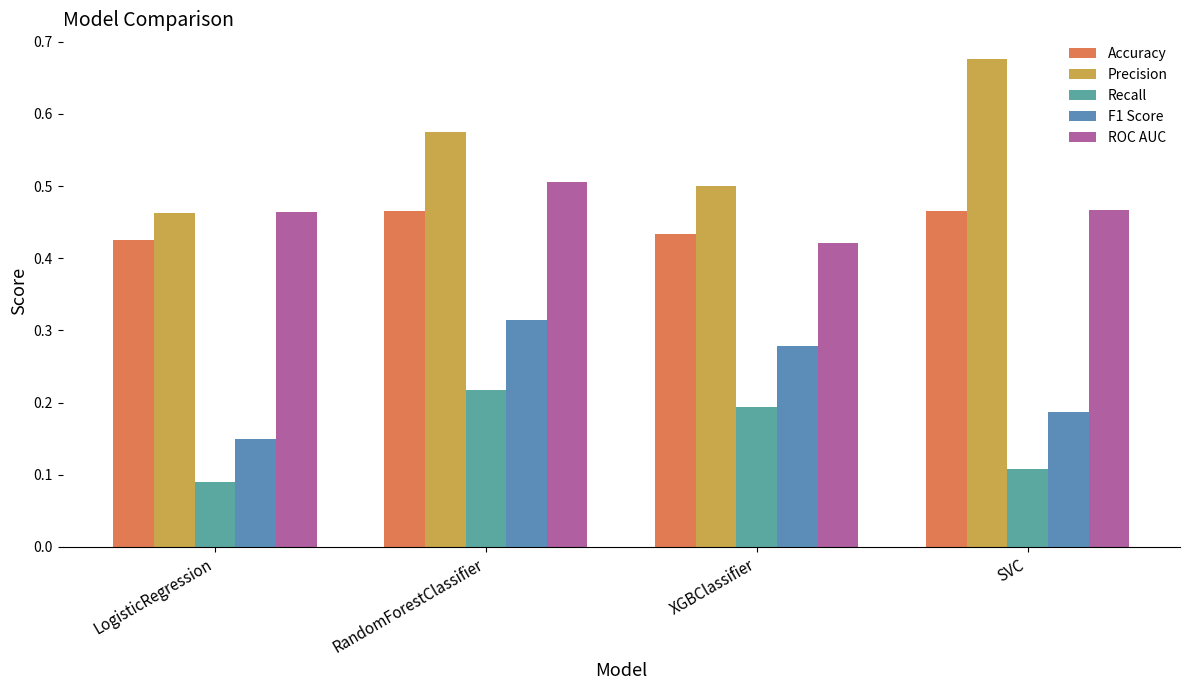

Does the chart contain any negative values?

No